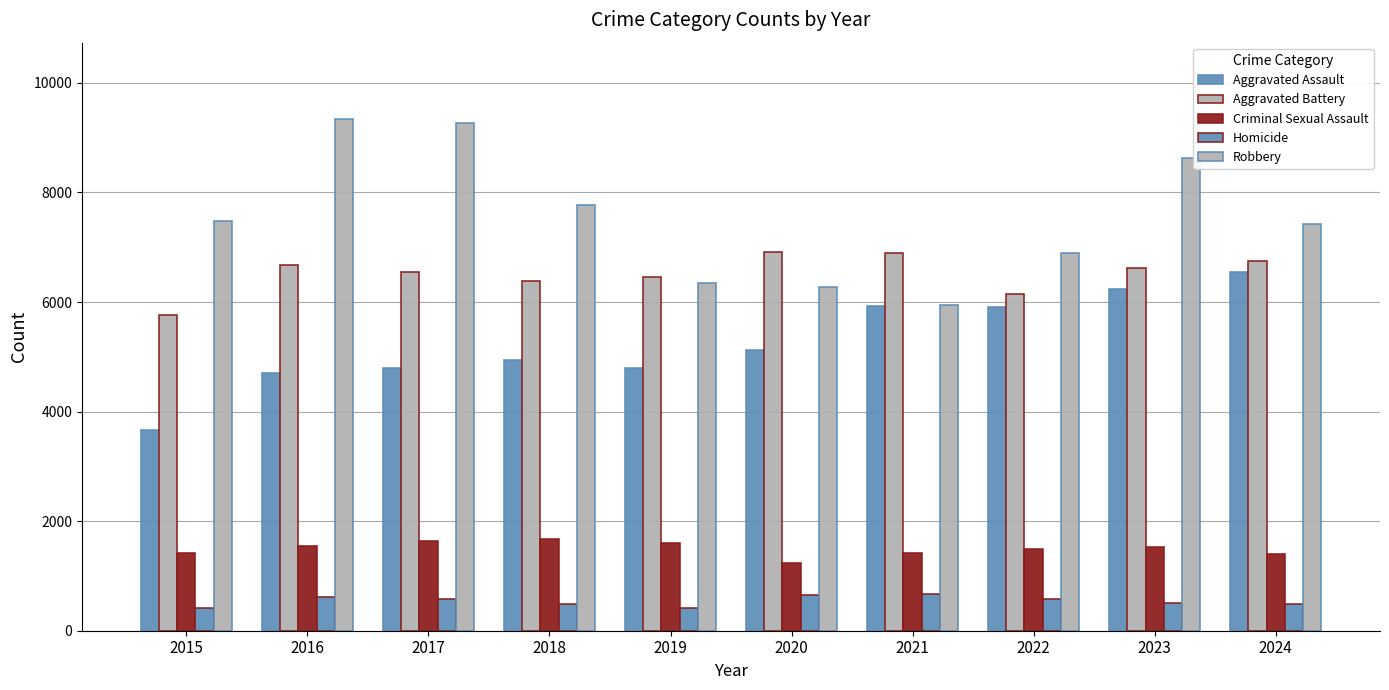

What is the value of the Homicide bar at the 9th from the left?

512